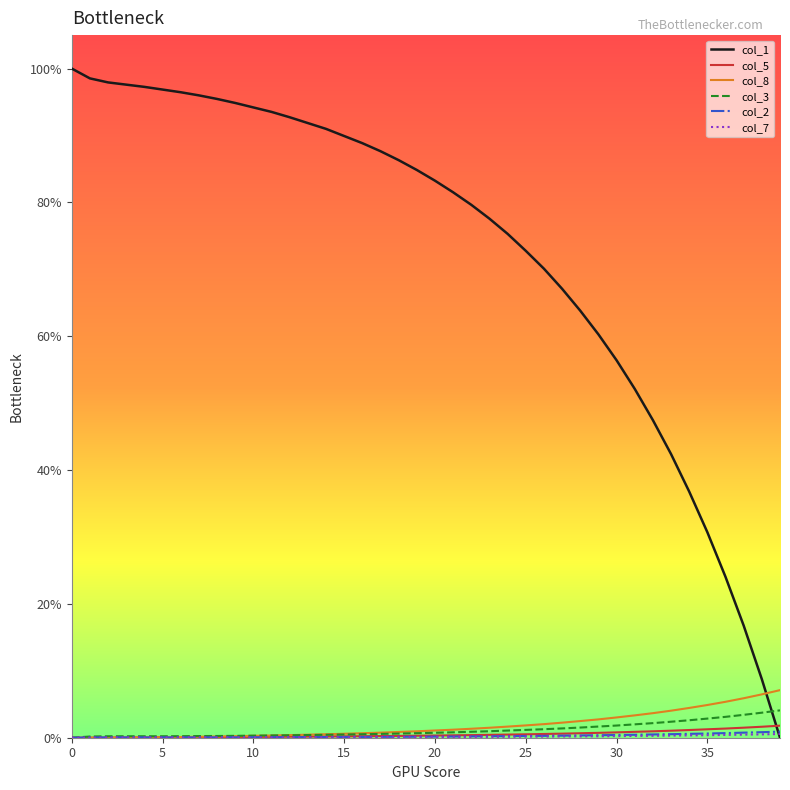

What is the greatest value displayed?

100.0